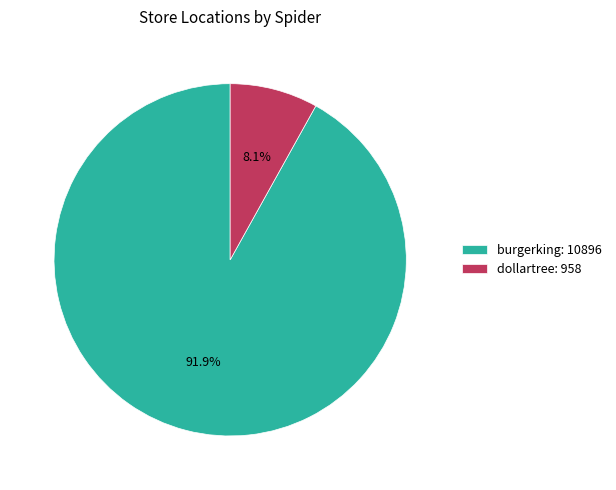

True or false: dollartree accounts for 1% of the total.

False